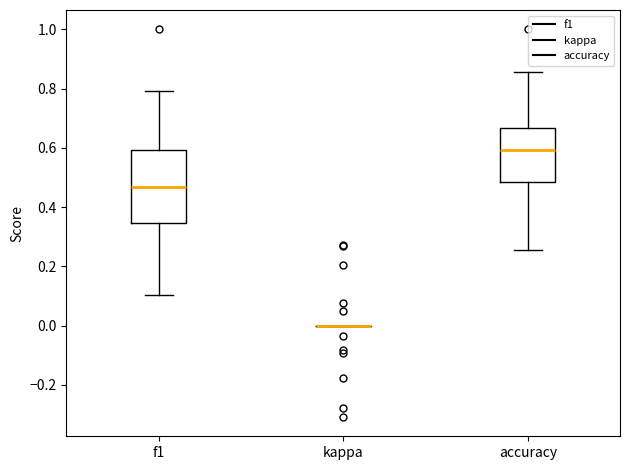

Reading left to right, transcribe this box plot: for each box, give where its median line is, the range the box spans, and where its two whiskers end, as read against the y-axis. The values are not printed on the chart, so give them approximately, as read against the axis.

f1: median 0.46, box 0.34 to 0.60, whiskers 0.10 to 0.80
kappa: box collapsed to a line at 0.00, whiskers 0.00 to 0.00
accuracy: median 0.60, box 0.48 to 0.66, whiskers 0.26 to 0.86